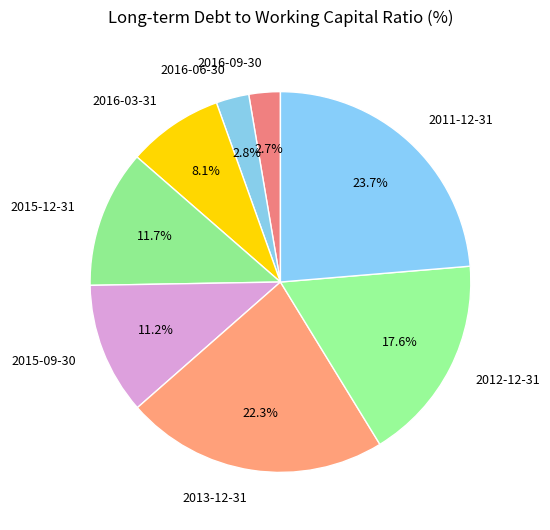

Which slice is the largest?

2011-12-31